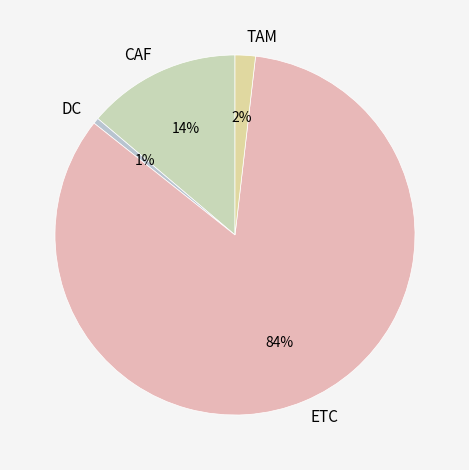

What is the smallest slice in the pie chart?

DC